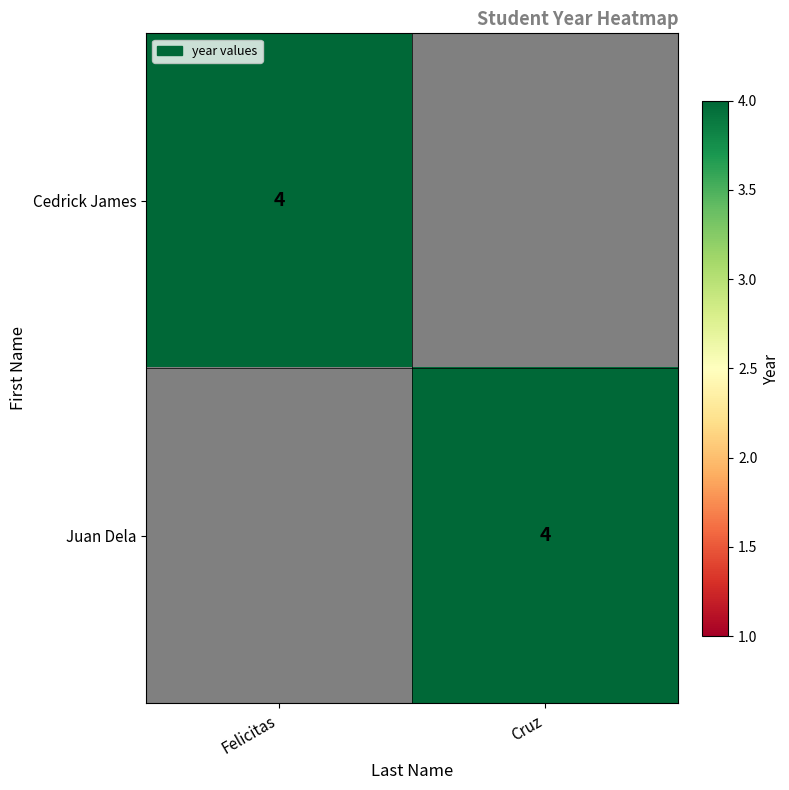

The Juan Dela series shows 4 at Cruz. True or false?

True